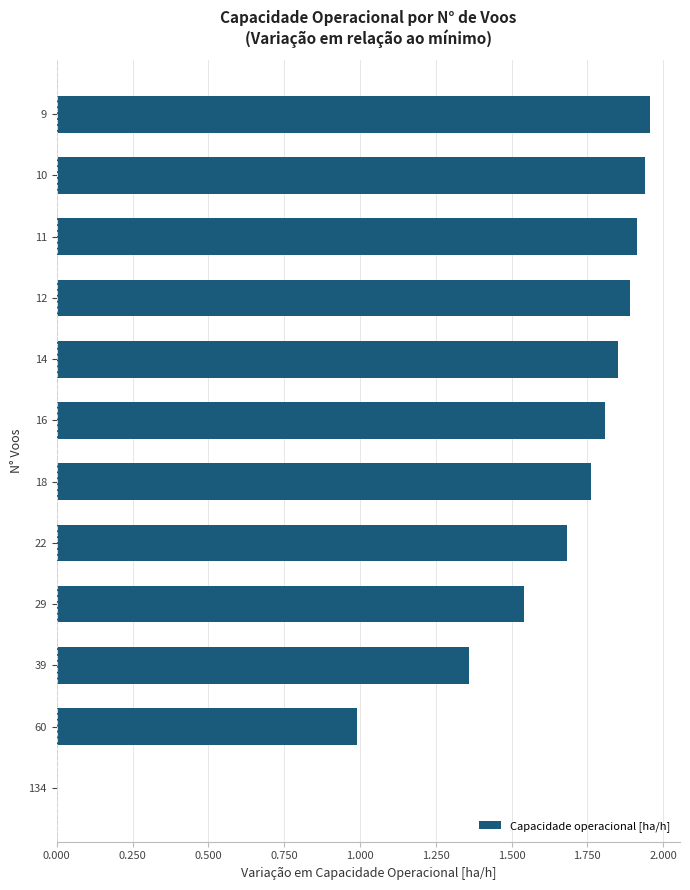

What is the average value?

1.6